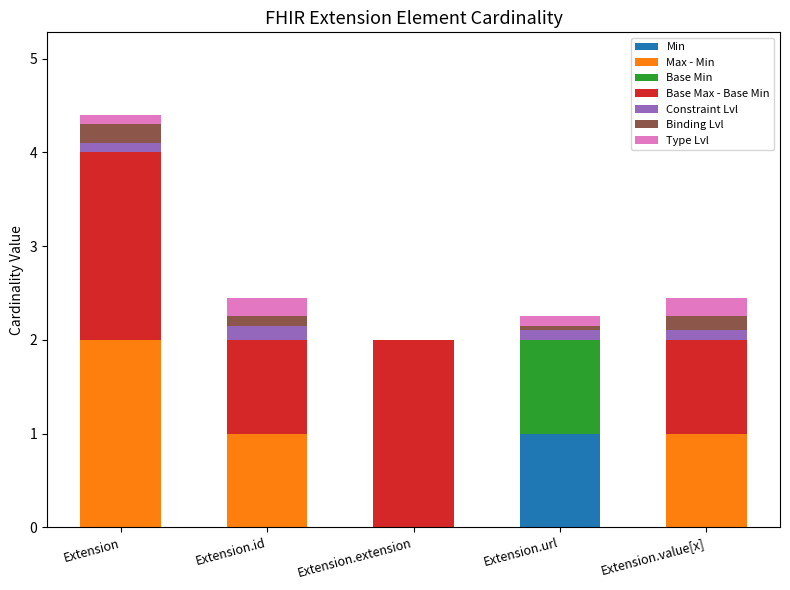

Count the number of data series in this chart.

7